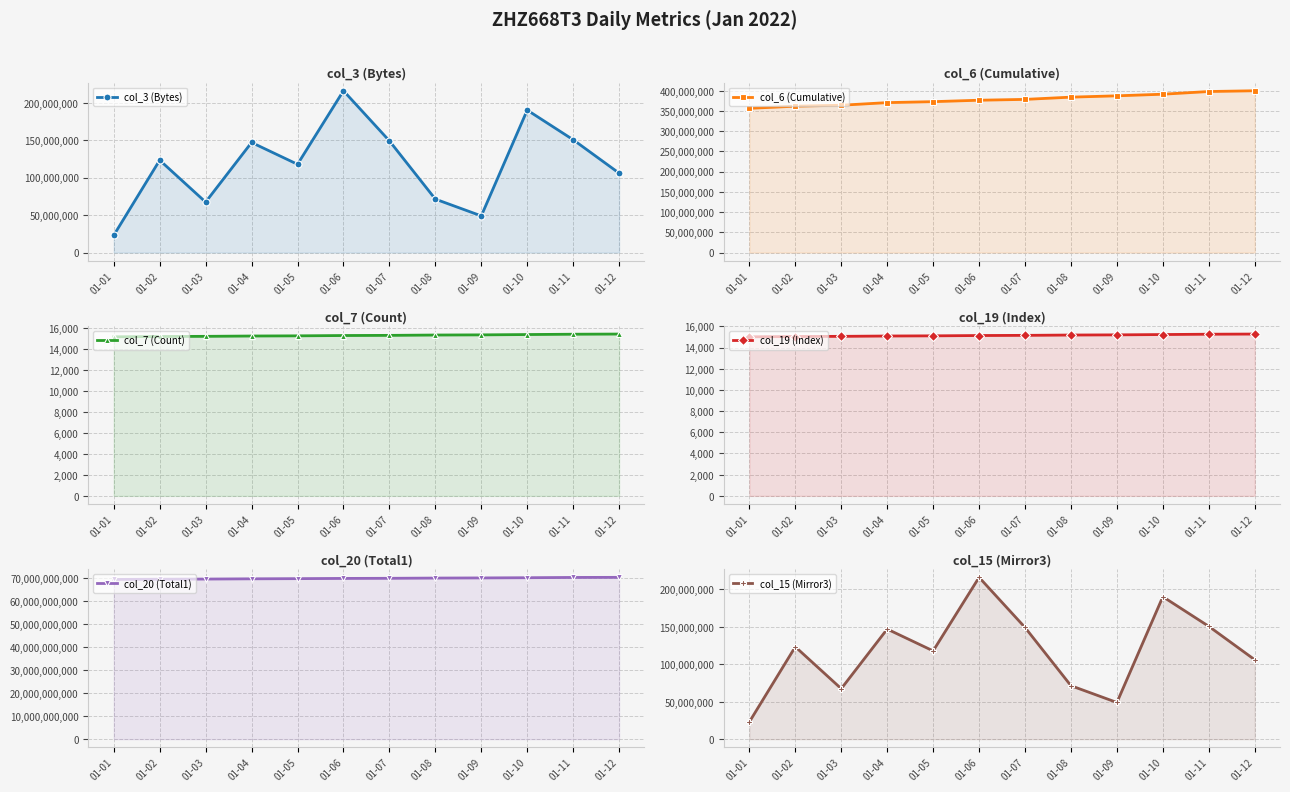

Reading left to right, transcribe all the data shown in this chart.

col_3 (Bytes): 23040432	123285296	67385080	146918192	117811120	215950112	149065272	71349000	48958184	190120208	150576608	105999152
col_6 (Cumulative): 356521354	361754072	364174227	370615872	372992123	376534813	378598069	384151539	387422325	391391473	398057667	399934275
col_7 (Count): 15165	15196	15211	15242	15258	15289	15304	15336	15351	15382	15413	15429
col_19 (Index): 15009	15040	15055	15086	15102	15132	15148	15179	15194	15225	15256	15271
col_20 (Total1): 69392101856	69494975352	69565339232	69668966632	69743333592	69839524568	69890604312	69994892200	70055447536	70145166640	70266796800	70304694328
col_15 (Mirror3): 23040432	123285296	67385080	146918192	117811120	215950112	149065272	71349000	48958184	190120208	150576608	105999152